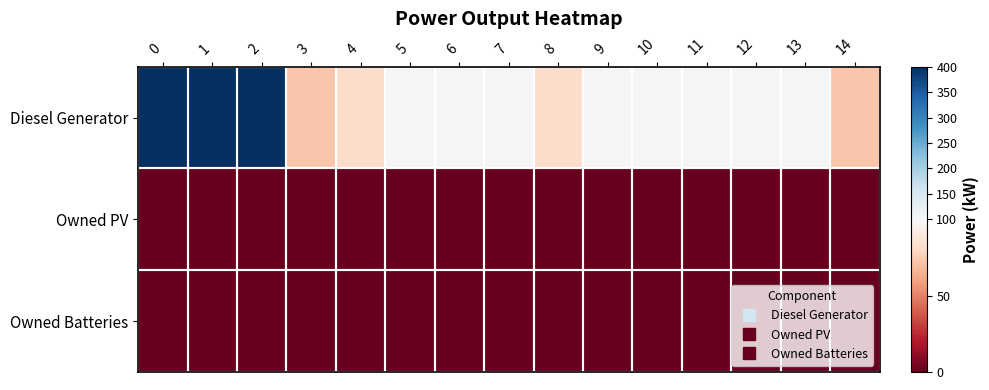

At how many categories does at least one series exceed 292?

3